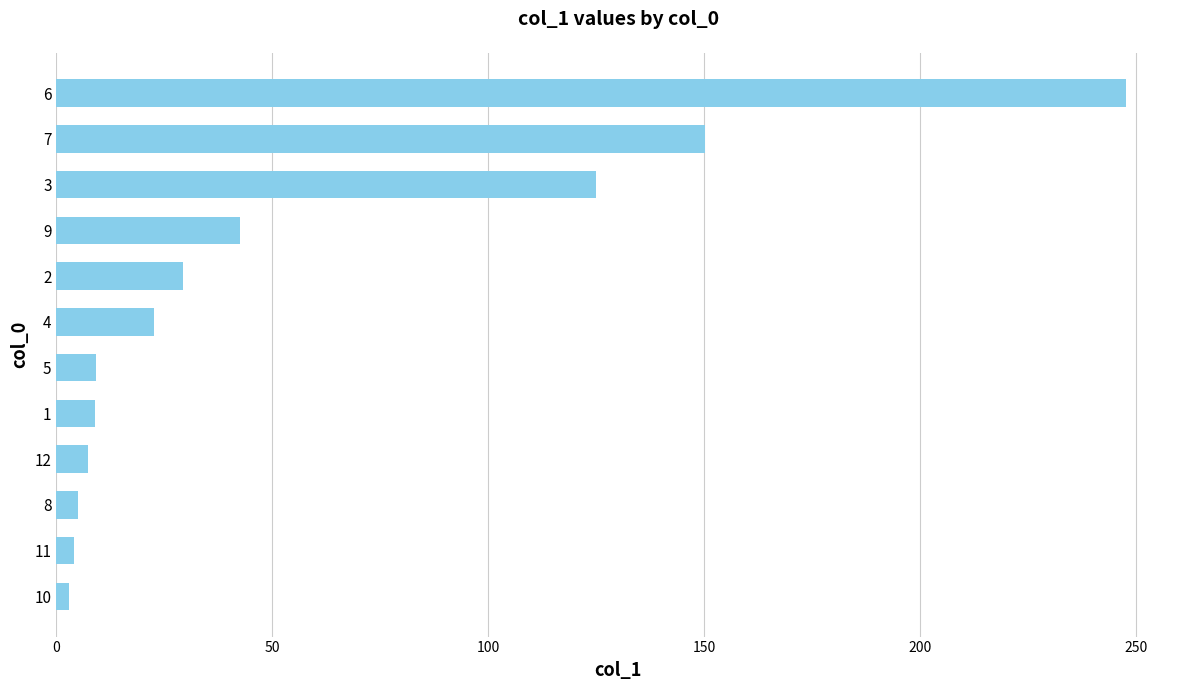

How many values are below 22?

6